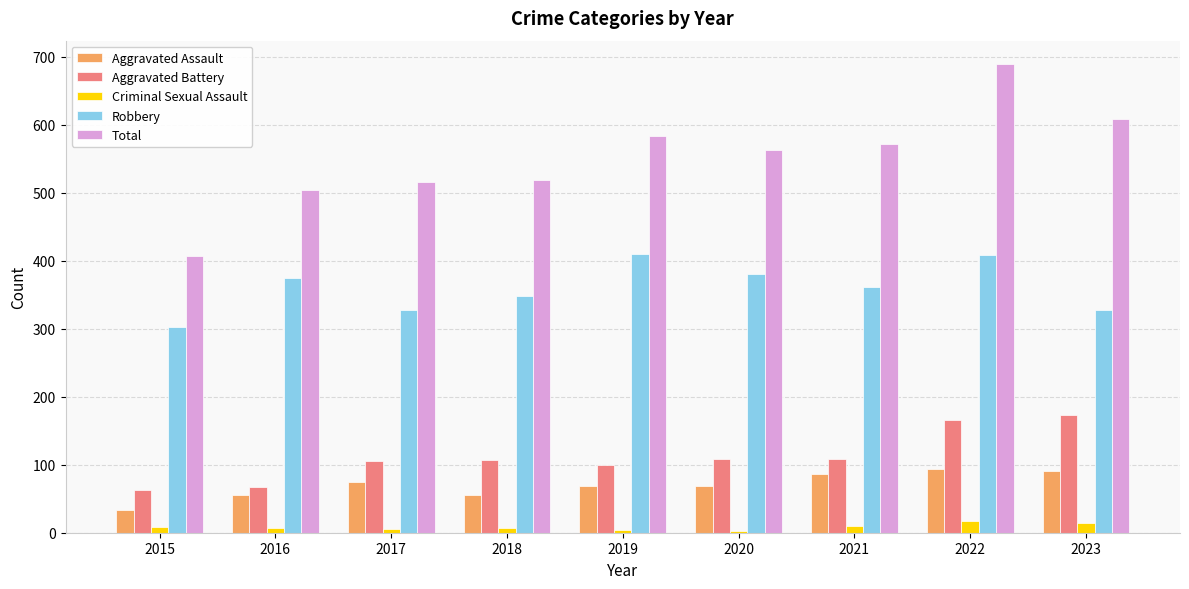

Which series has the widest spread of values?

Total